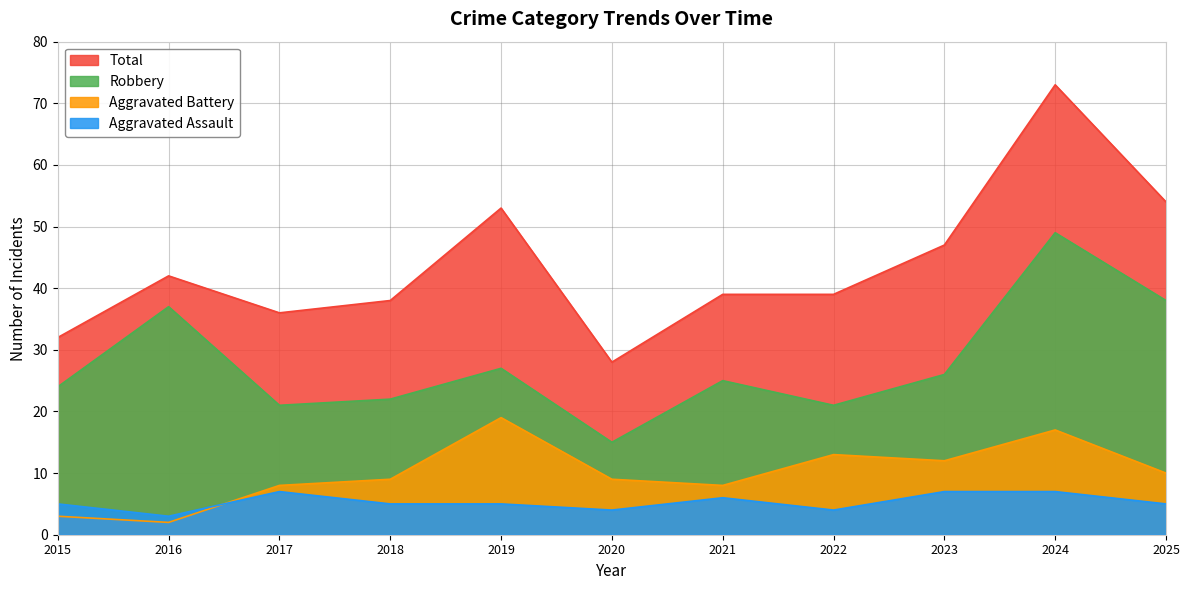

At how many categories does at least one series exceed 4?

11